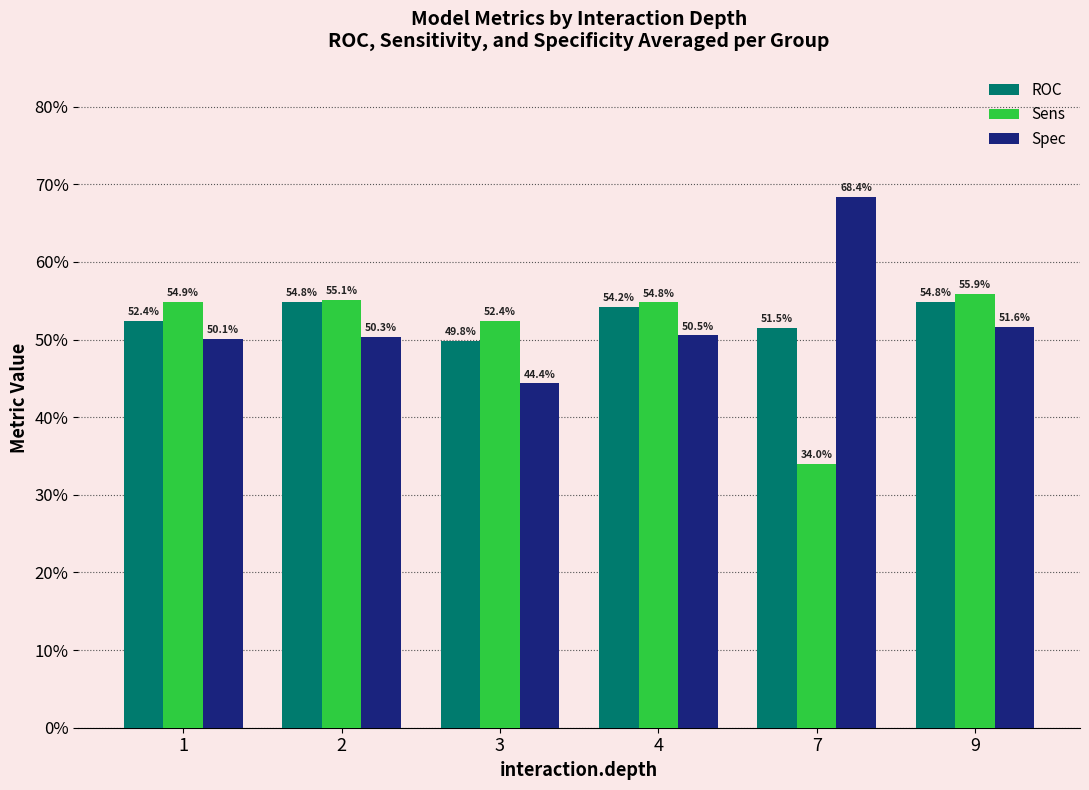

What is the total value across all series at 3?

1.5